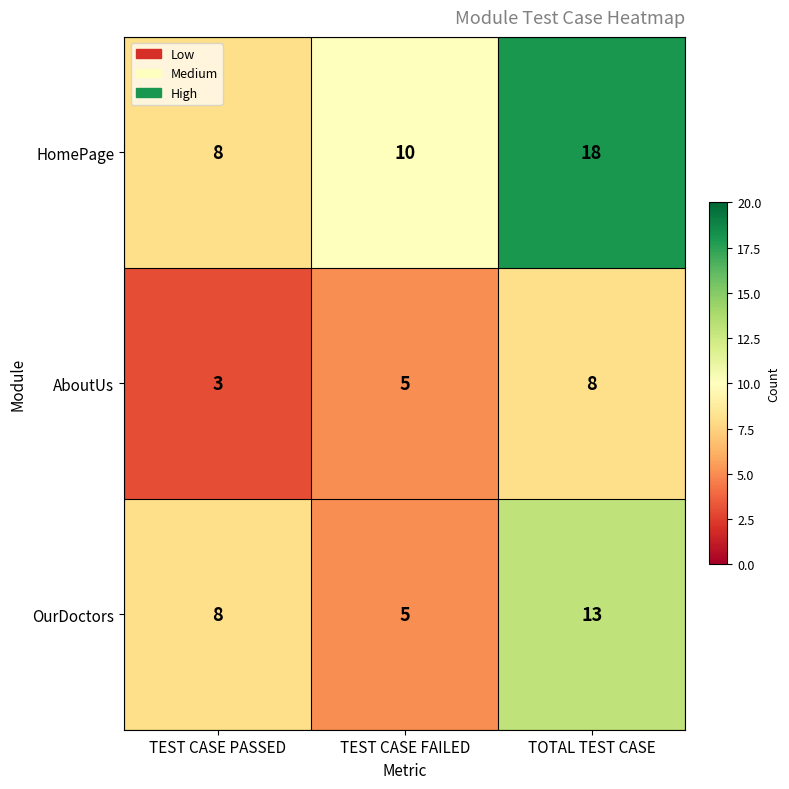

How many data points in HomePage are less than 10?

1